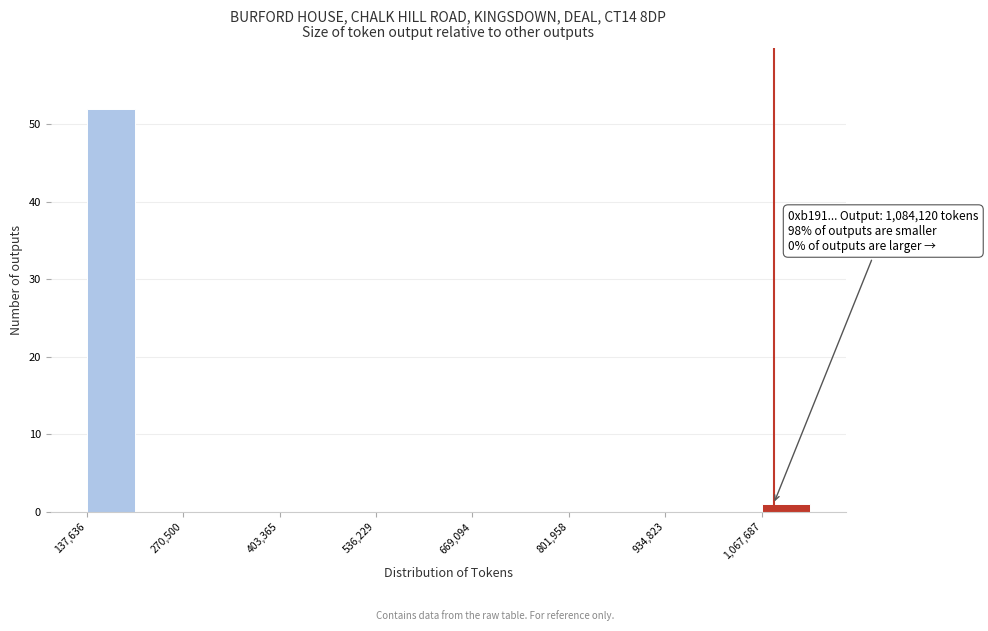

Read against the x-axis, roughly where is the centre of the tallest bar?

180000